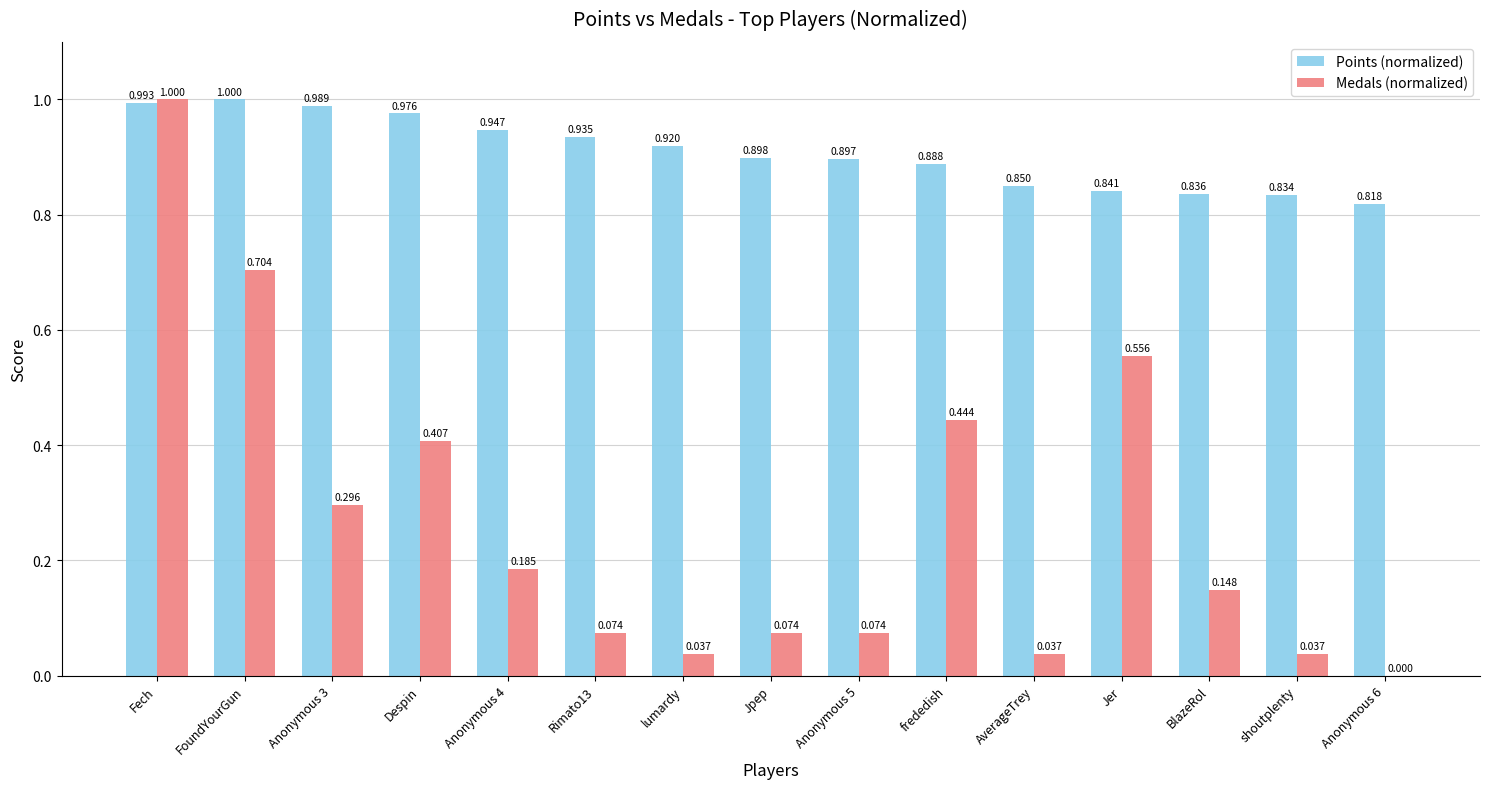

At which label does Medals (normalized) reach its peak?

Fech